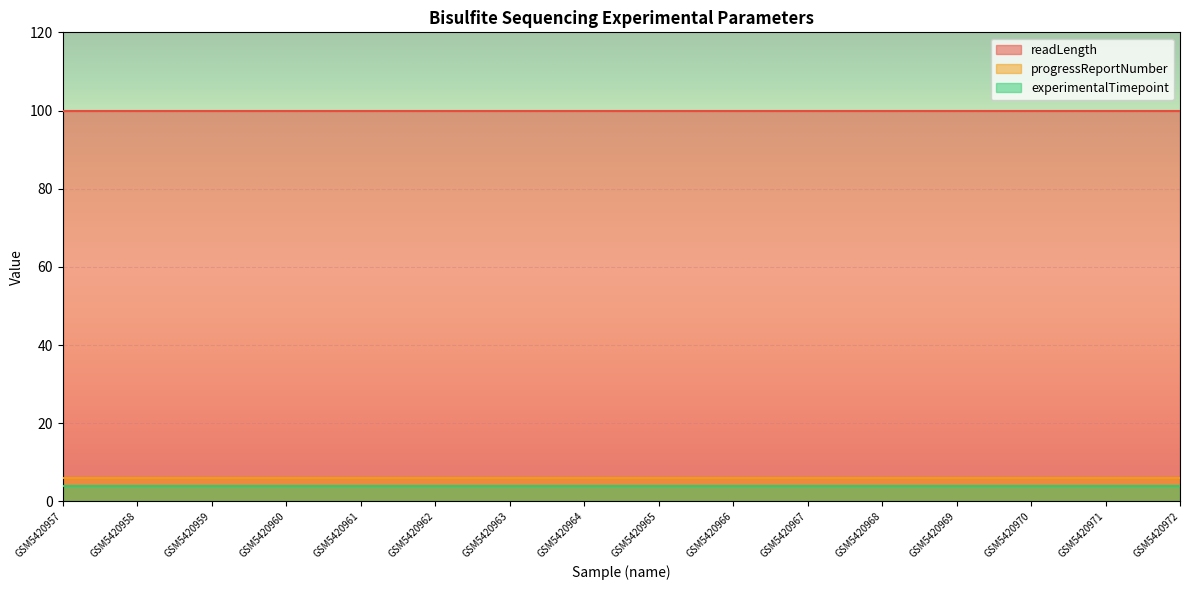

Where is readLength nearest to the value 100?

GSM5420957